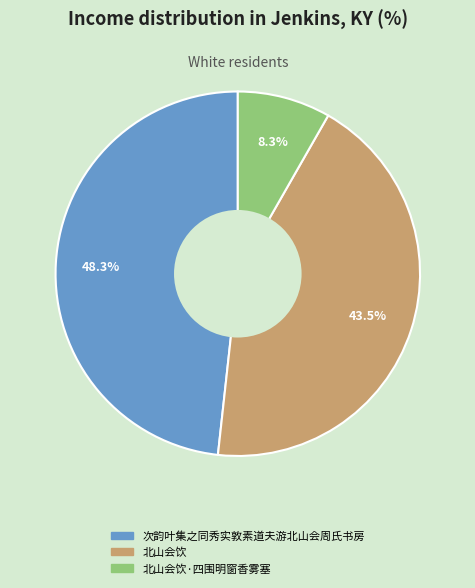

How many slices are in this pie chart?

3